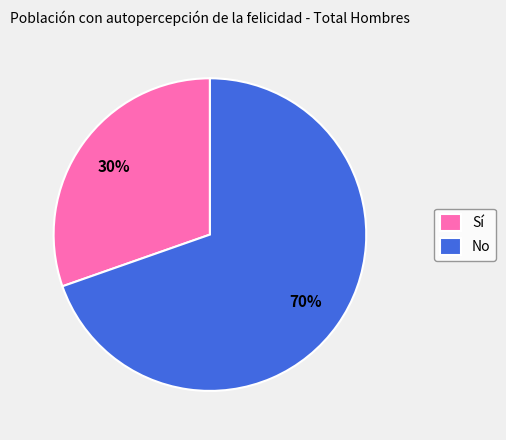

What is the ratio of the value at Sí to the value at No?

0.4